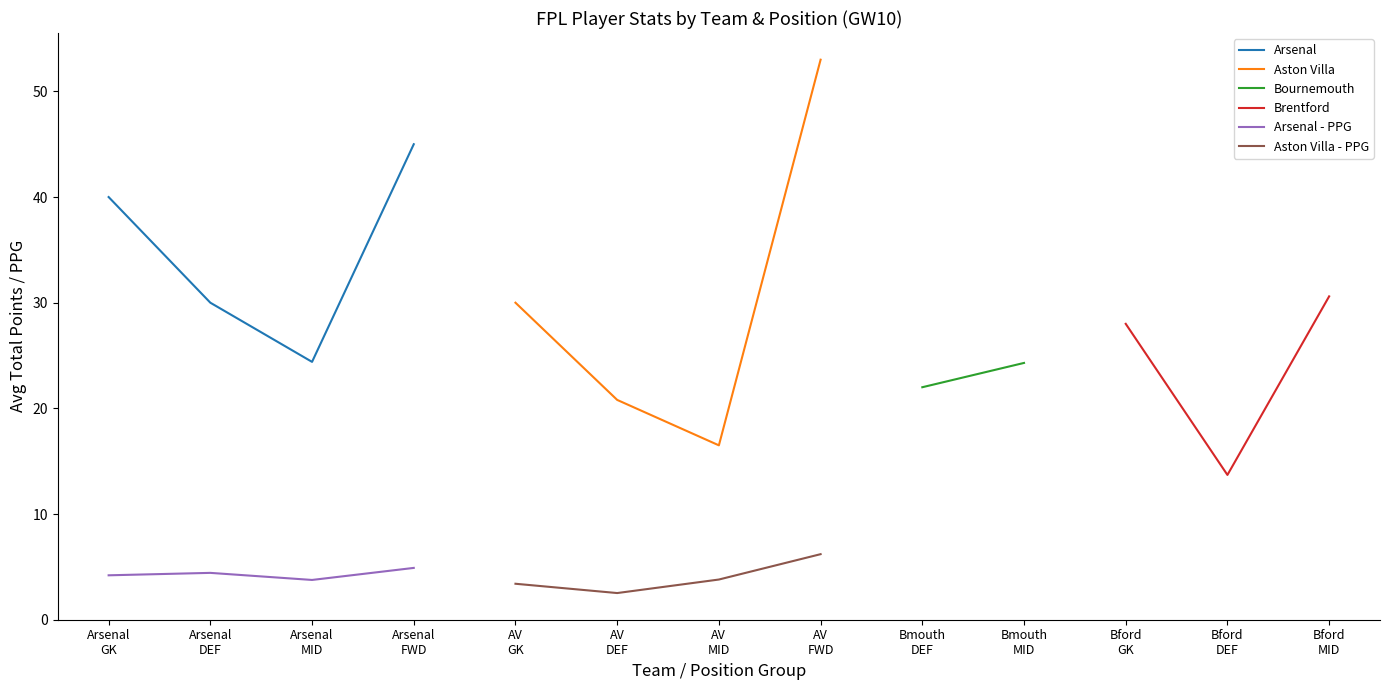

What is the highest value of the Arsenal series?

45.0